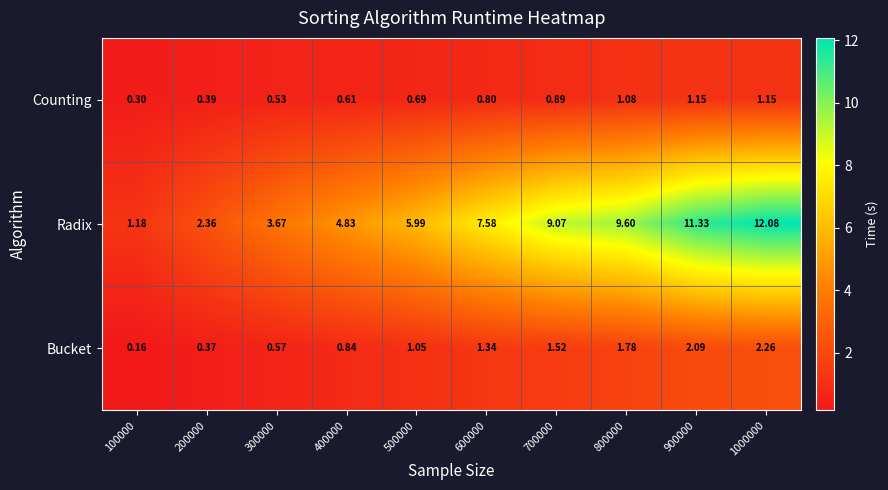

Between 200000 and 1000000, which series saw the biggest shift?

Radix